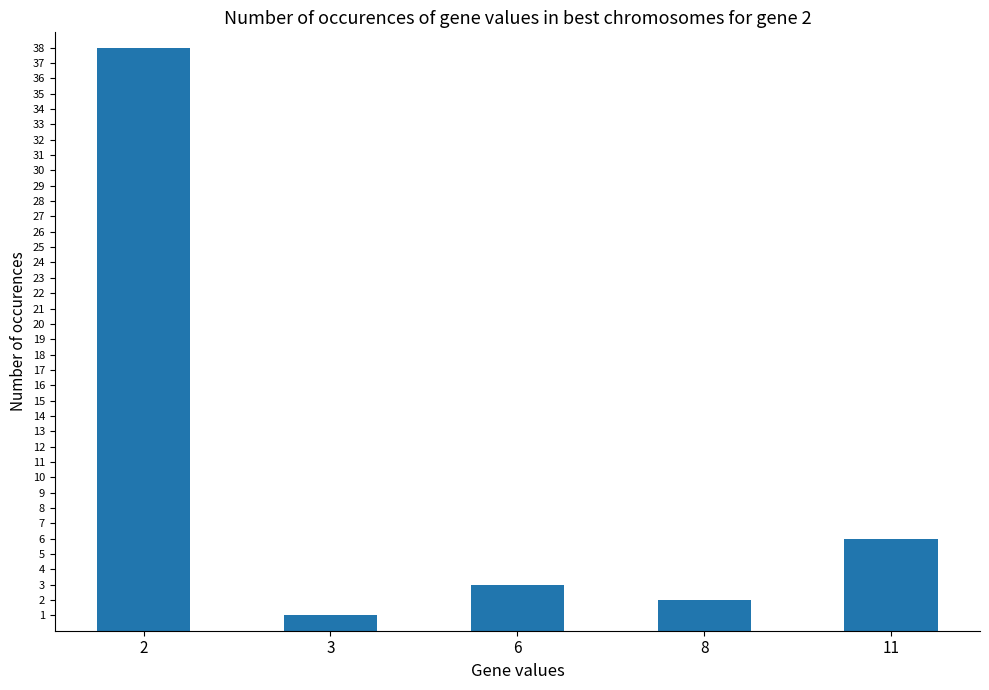

Read the value at 11, to the nearest 5.

5